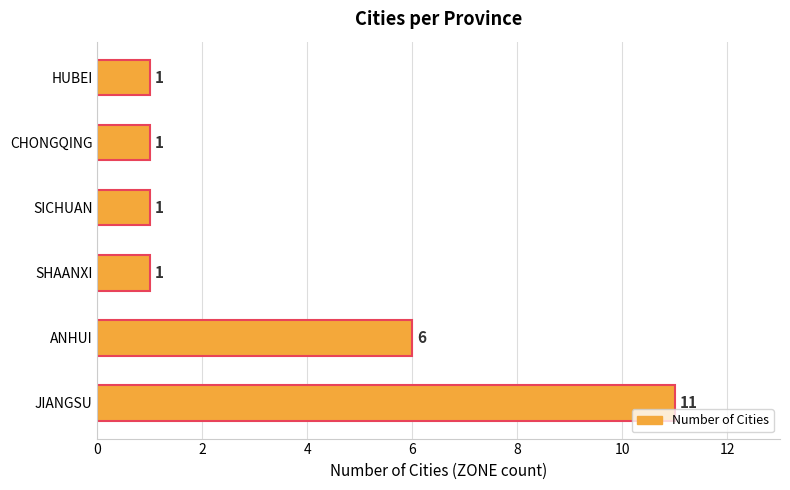

Reading top to bottom, what are all the values shown in this chart?

1	1	1	1	6	11